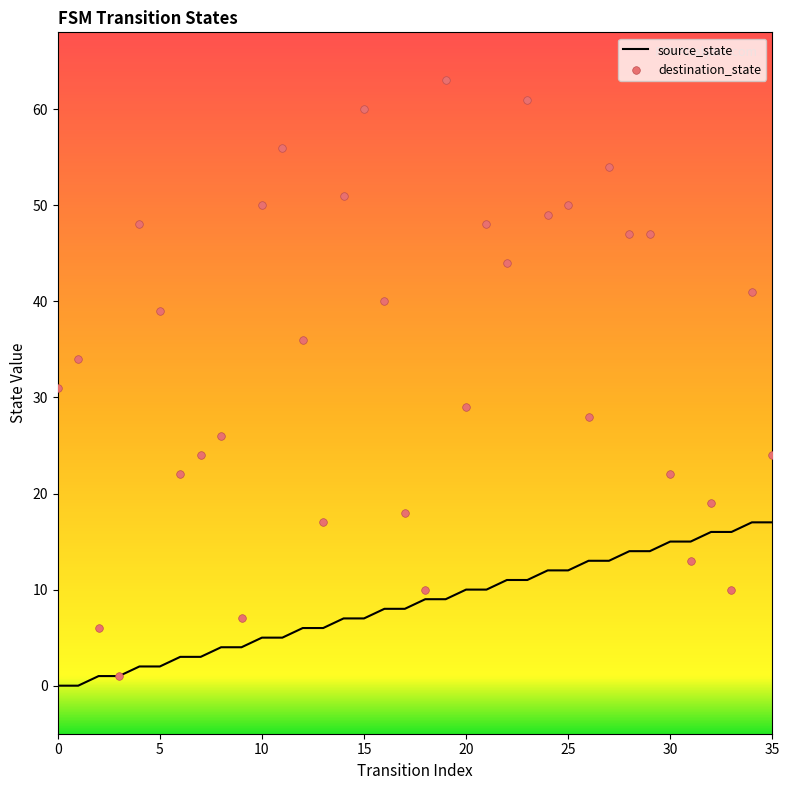

What is the total value across all series at 31?

28